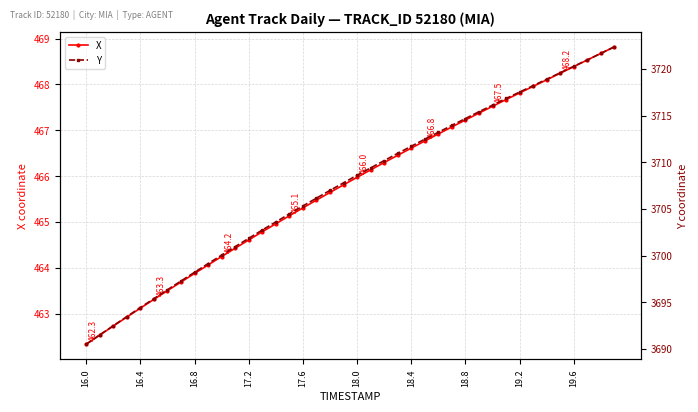

Count the number of categories in the chart.

40